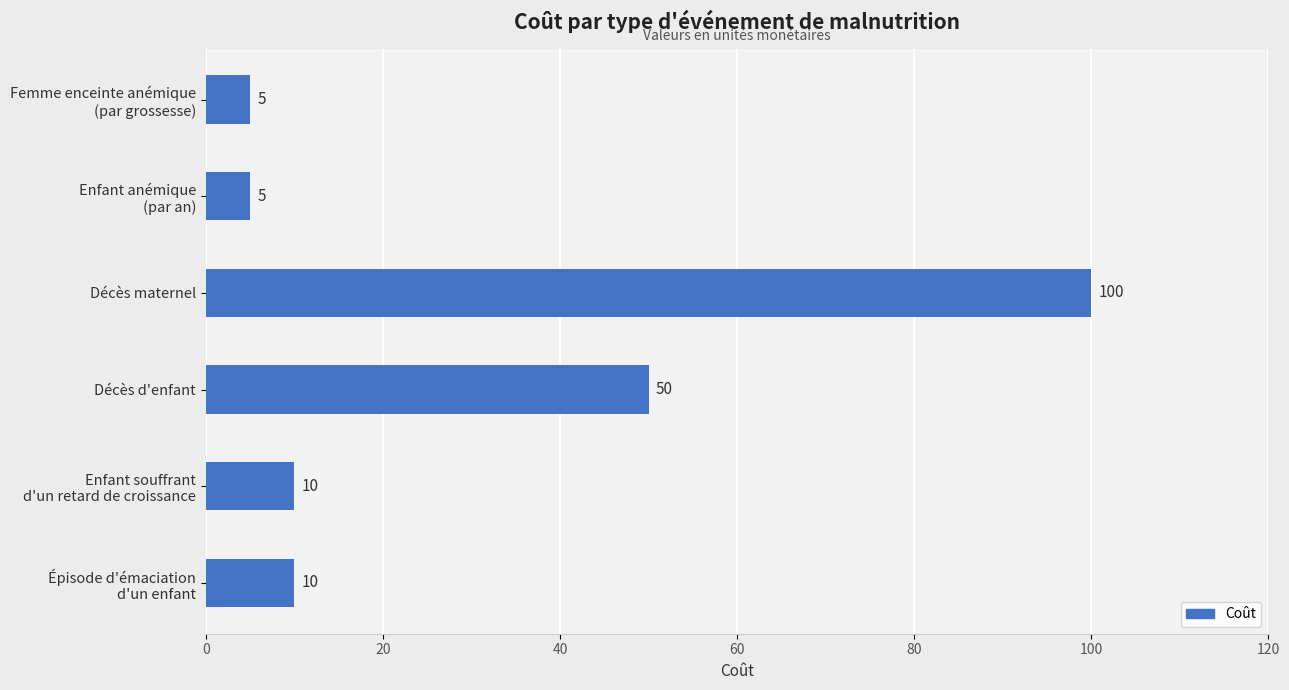

How many bars are there in total?

6